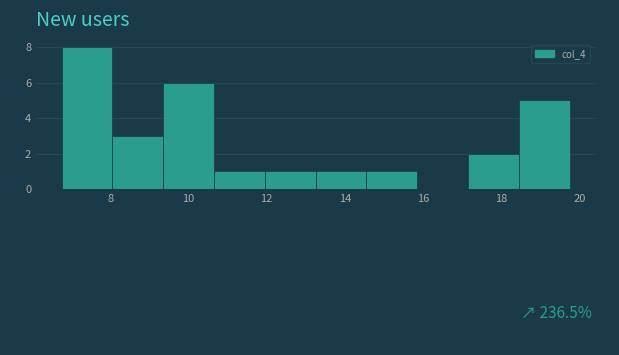

How tall is the bar that spans 17.15 to 18.45 on the x-axis? Neither the bar edges nor the heights are printed on the chart, so give them approximately, as read against the axes.

2